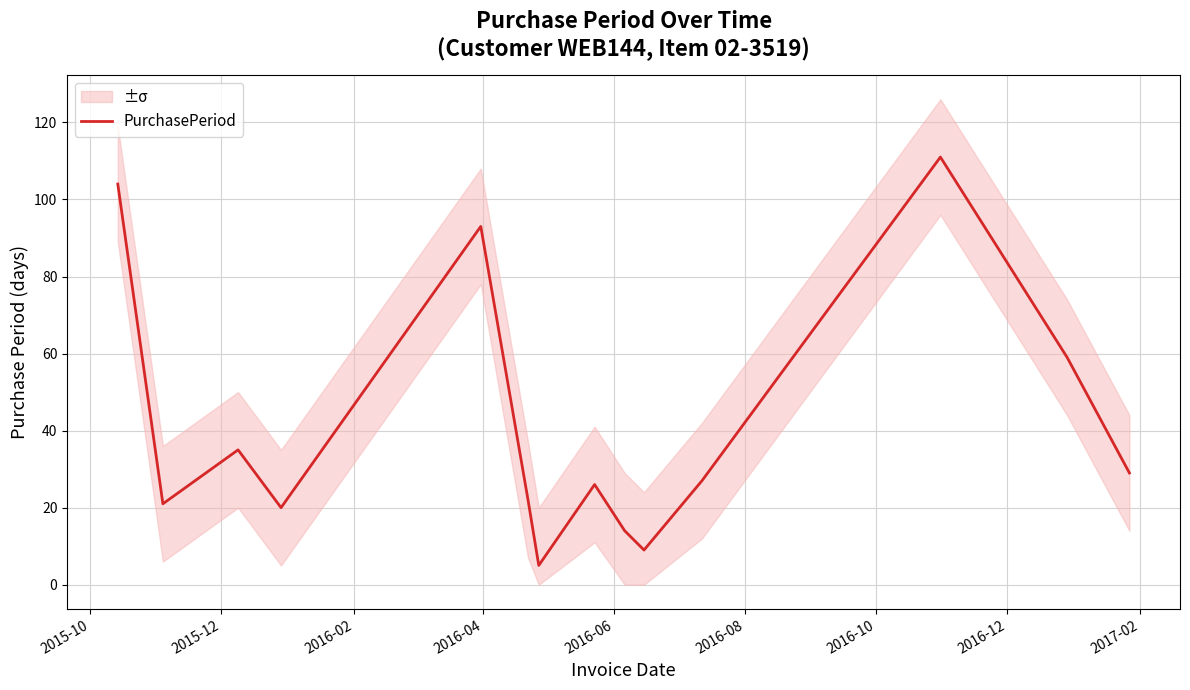

At which label does the data first exceed 27?

2015-10